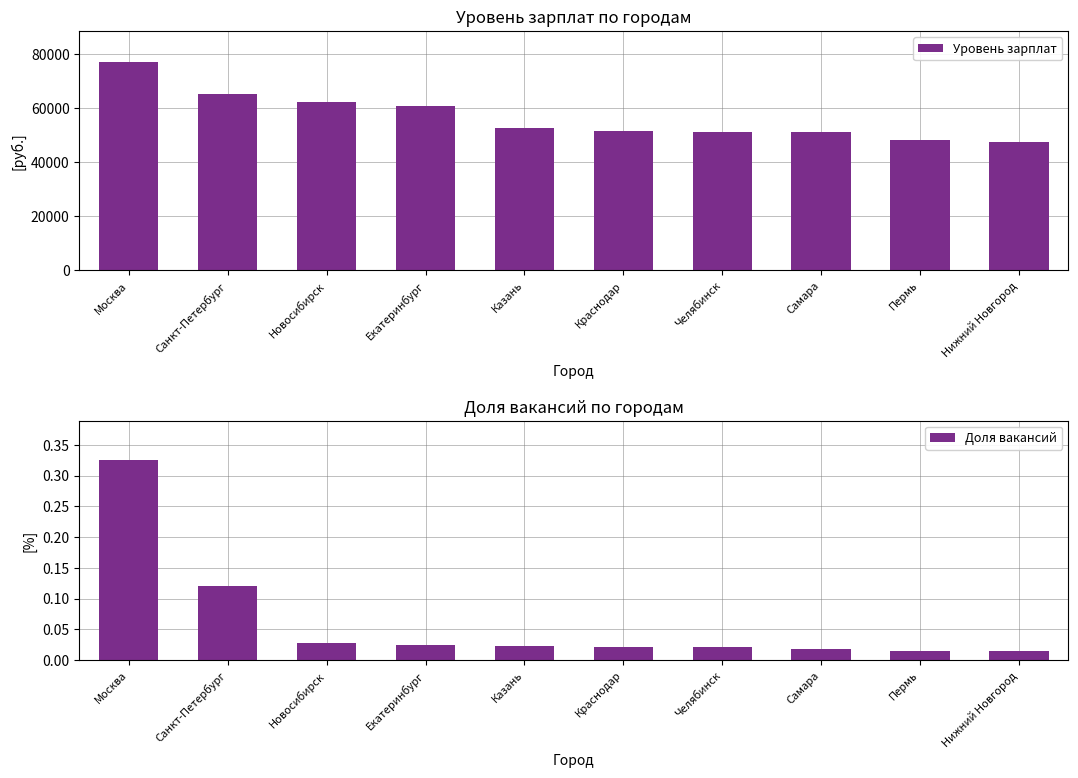

How many bars are there in total?

20